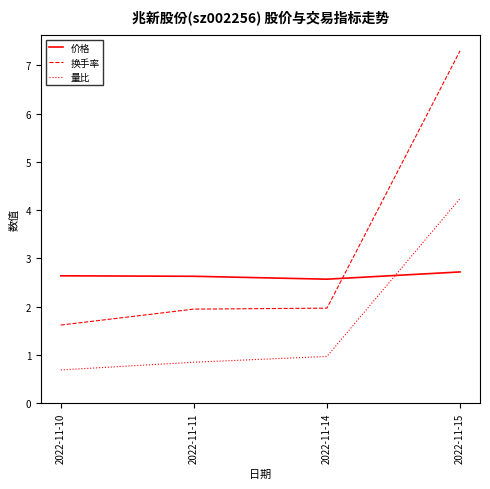

What is the sum of the 量比 values at 2022-11-15 and 2022-11-10?

4.9